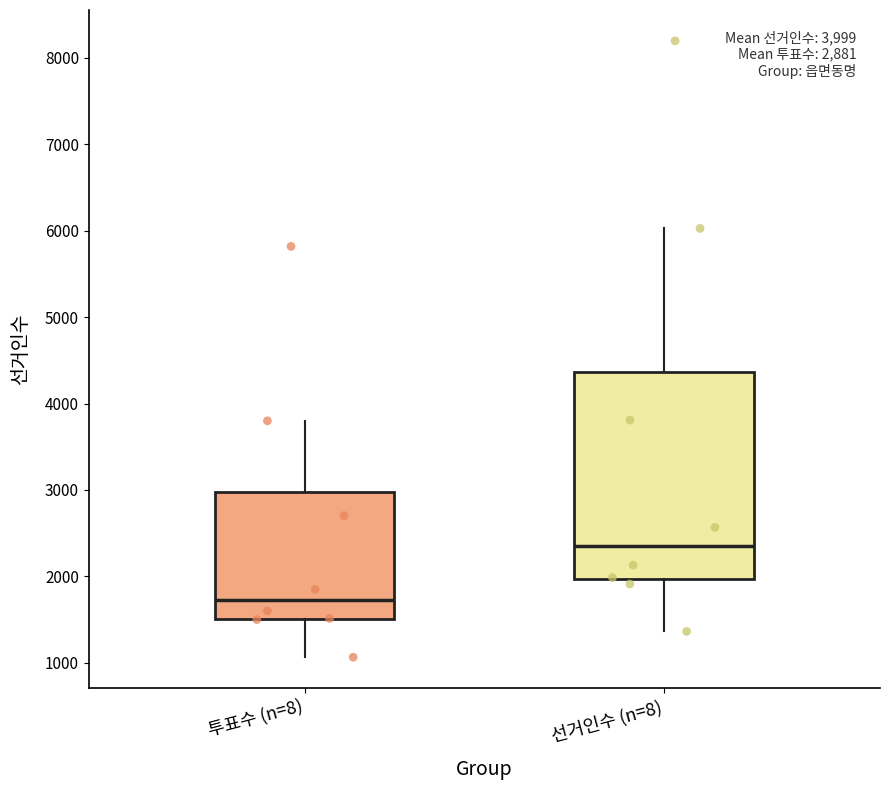

Comparing the boxes themselves (not the whiskers), which one is the tallest?

선거인수 (n=8)